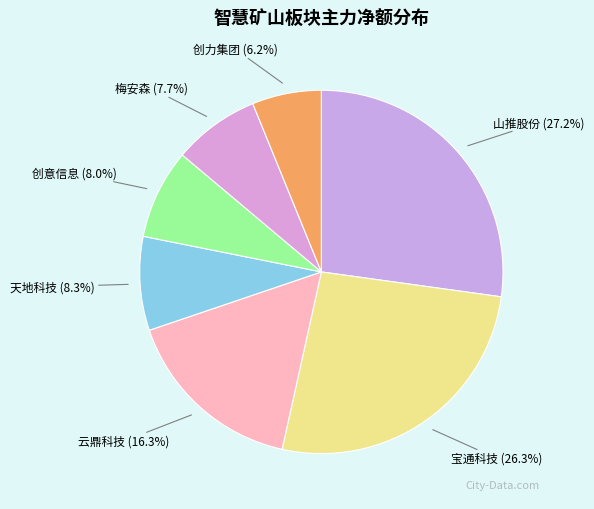

Approximately how many times larger is the value at 宝通科技 compared to 山推股份?

1.0